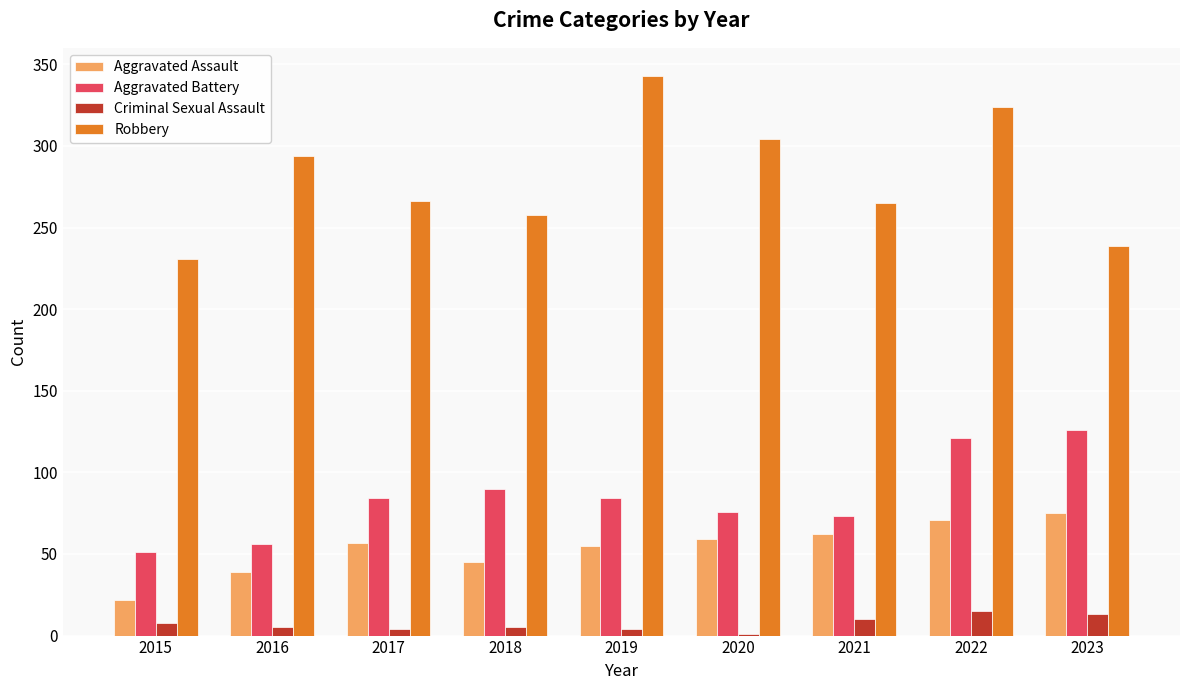

Which series has the largest total across all categories?

Robbery